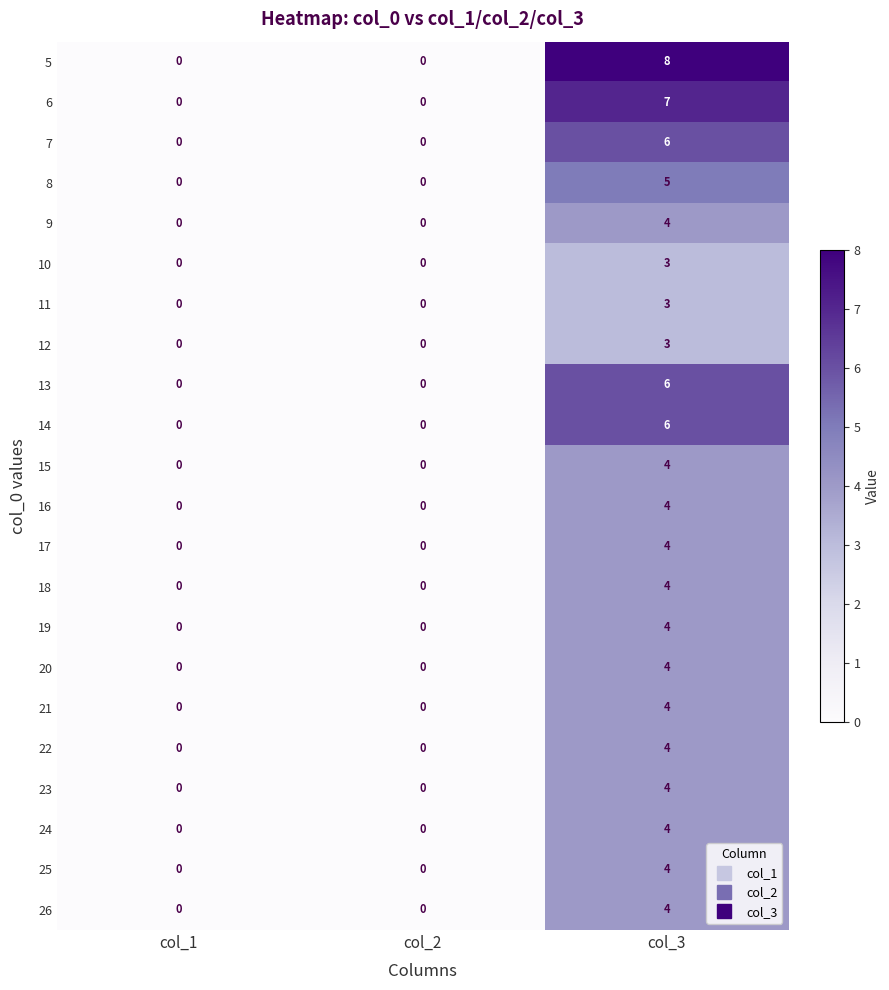

Which series has the largest range (max minus min)?

5